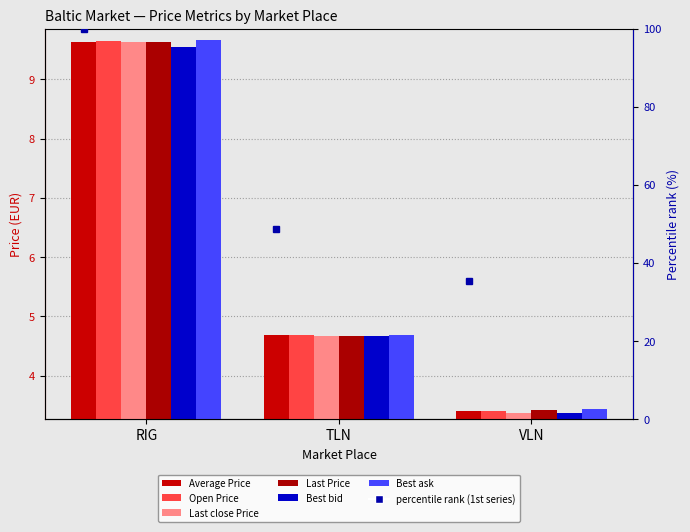

Reading right to left, list all the values displayed in this chart.

Average Price: VLN=3.4	TLN=4.7	RIG=9.6
Open Price: VLN=3.4	TLN=4.7	RIG=9.6
Last close Price: VLN=3.4	TLN=4.7	RIG=9.6
Last Price: VLN=3.4	TLN=4.7	RIG=9.6
Best bid: VLN=3.4	TLN=4.7	RIG=9.5
Best ask: VLN=3.4	TLN=4.7	RIG=9.7